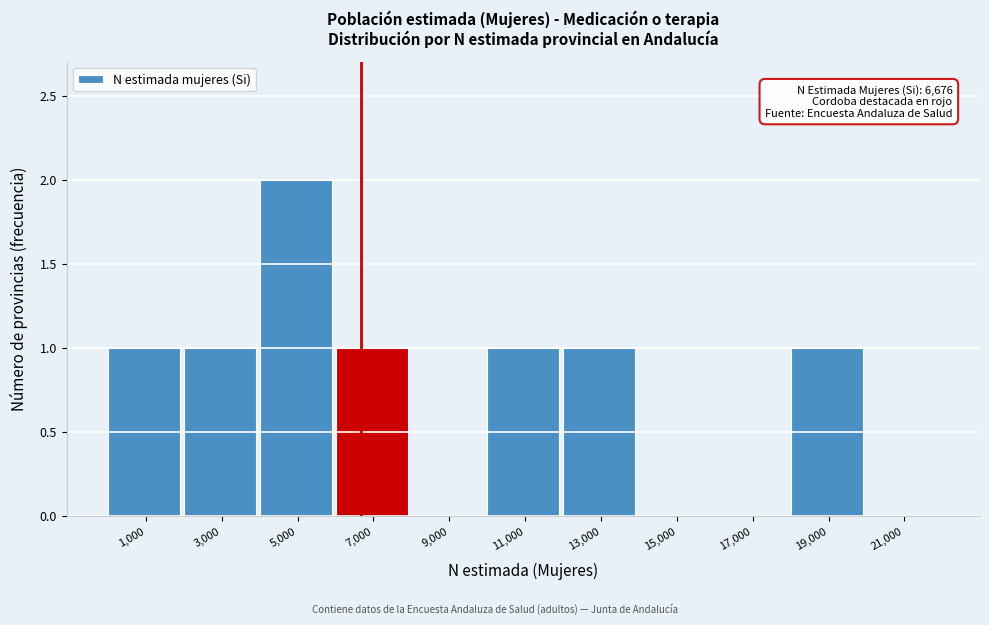

Over which range of the x-axis is the bar tallest?

4000 to 6000